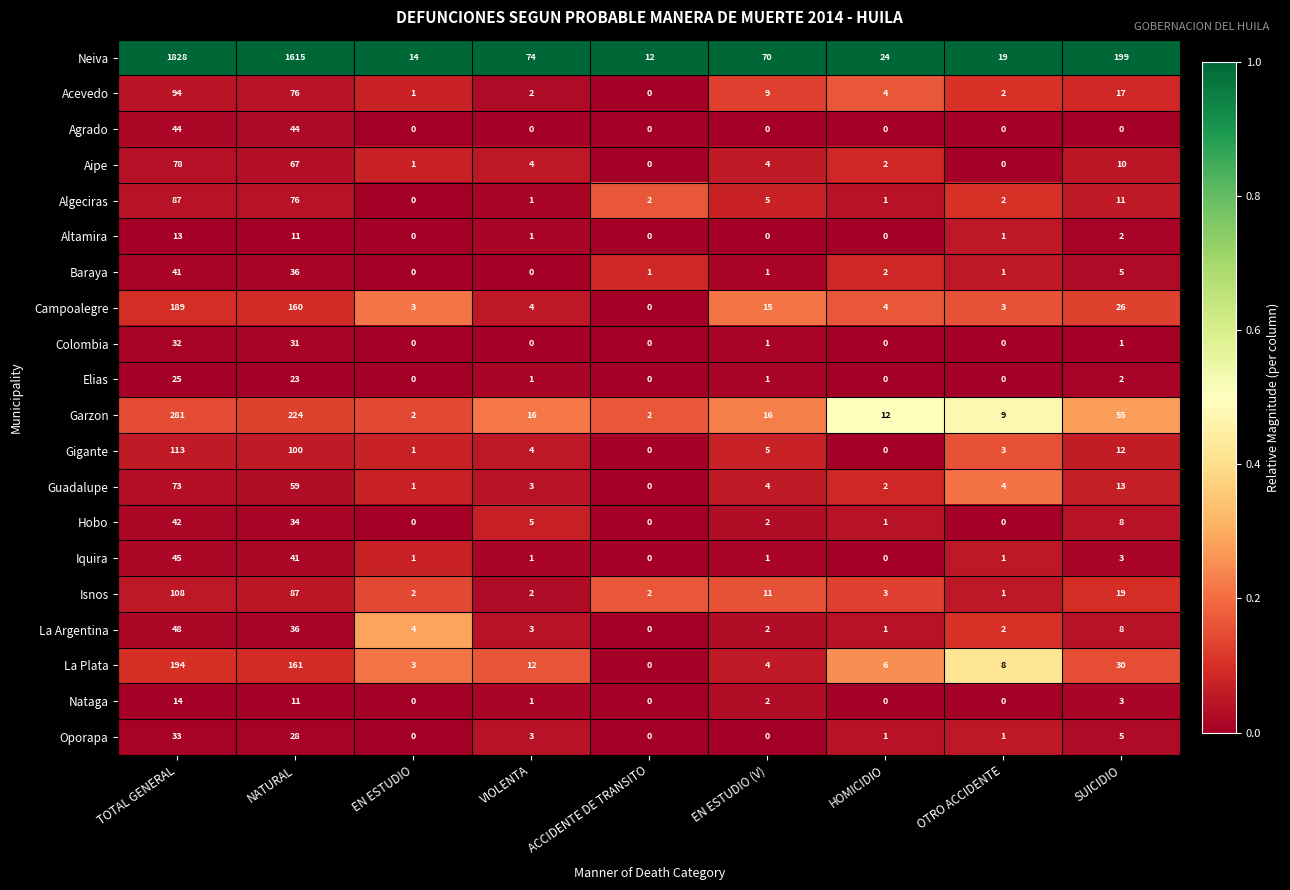

Which label corresponds to the largest value in the chart?

TOTAL GENERAL